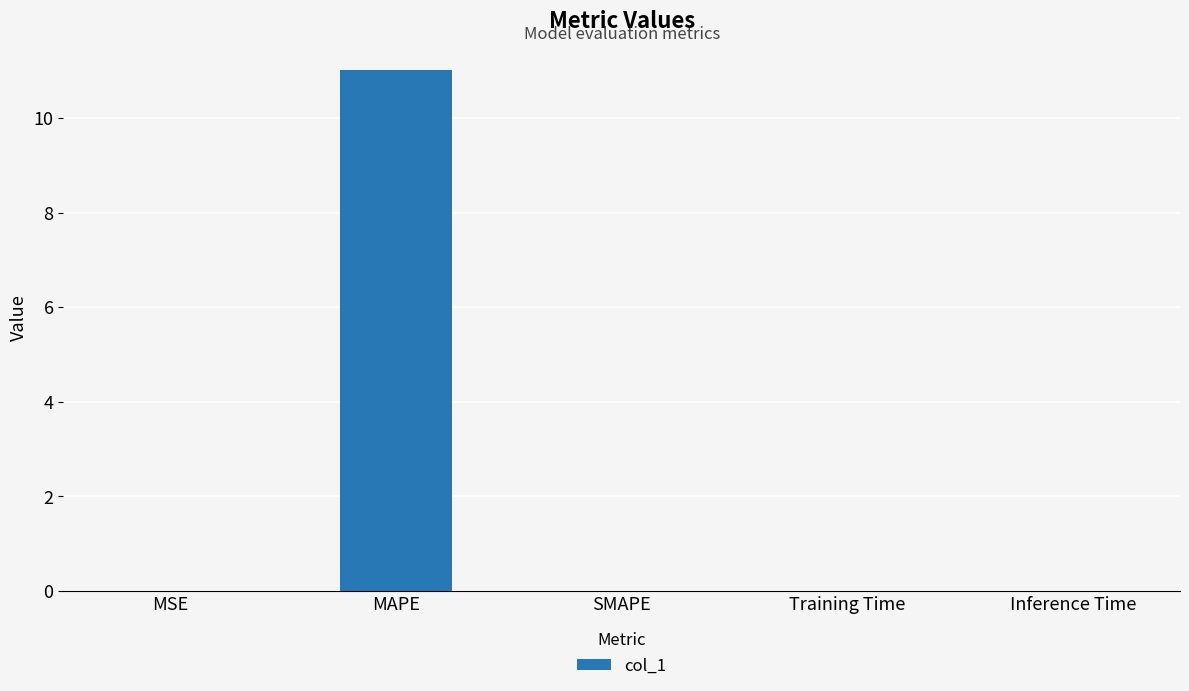

What is the sum of all values?

11.0